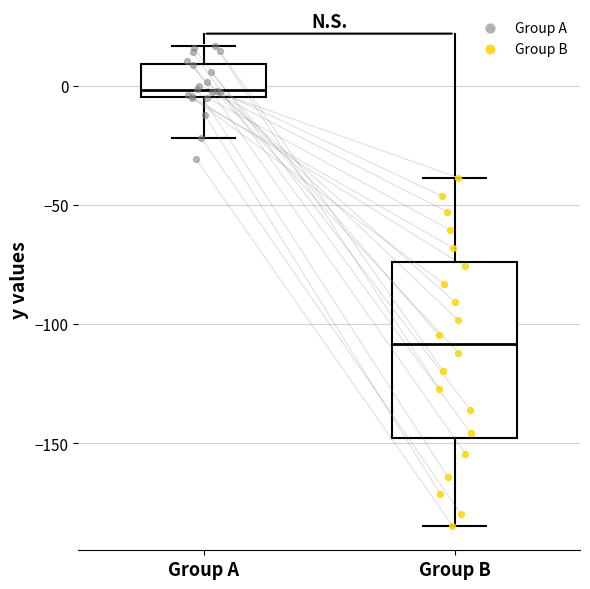

Where is the lower edge of the box for Group B on the y-axis? The values are not printed on the chart, so give them approximately, as read against the axis.

-150